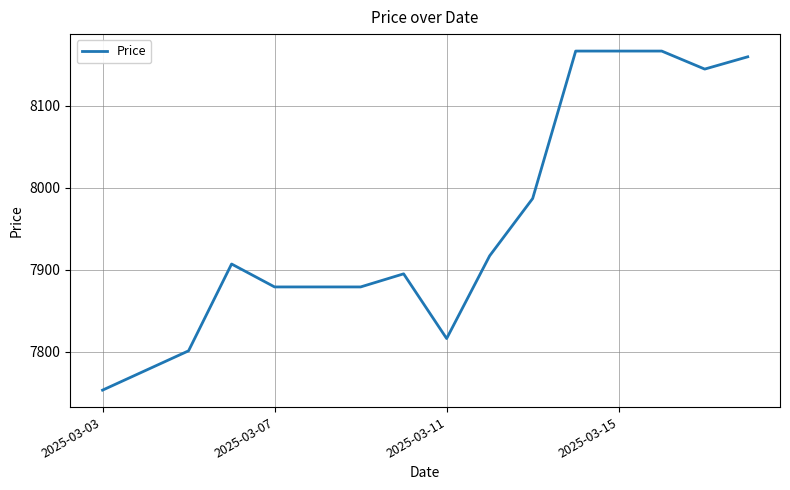

What is the smallest value displayed?

7753